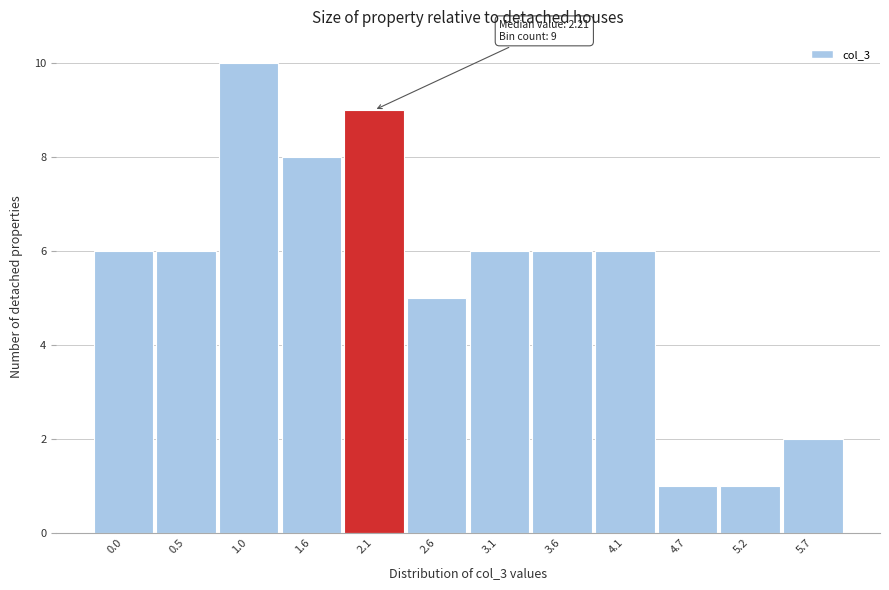

Reading left to right, transcribe all the data shown in this chart.

0.0=6	0.5=6	1.0=10	1.6=8	2.1=9	2.6=5	3.1=6	3.6=6	4.1=6	4.7=1	5.2=1	5.7=2